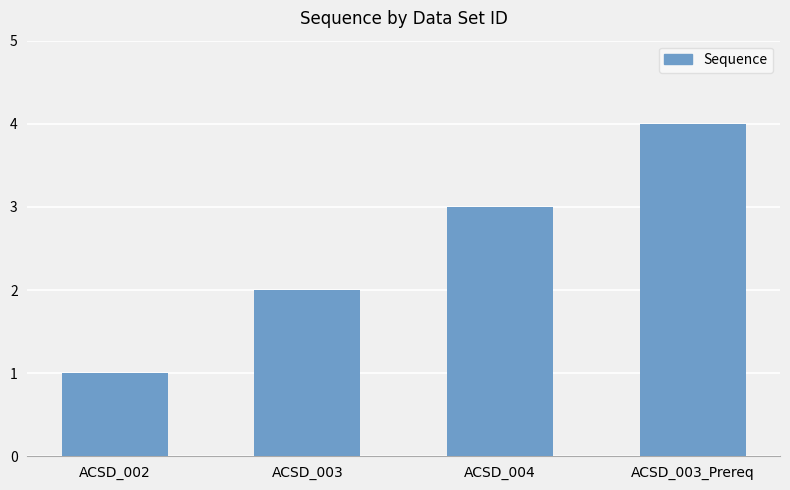

Which label corresponds to the largest value in the chart?

ACSD_003_Prereq